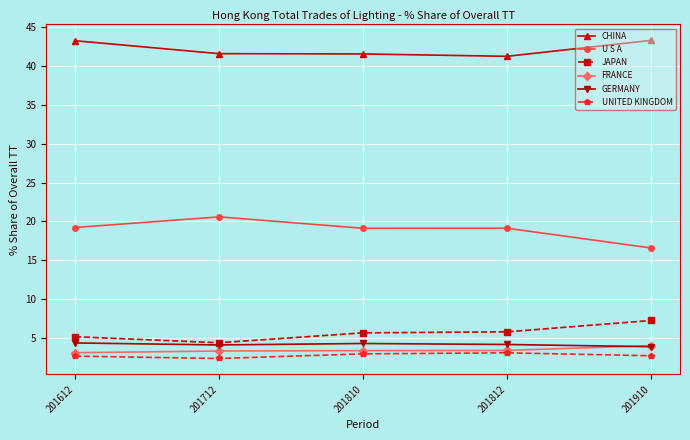

What is the greatest value displayed?

43.3